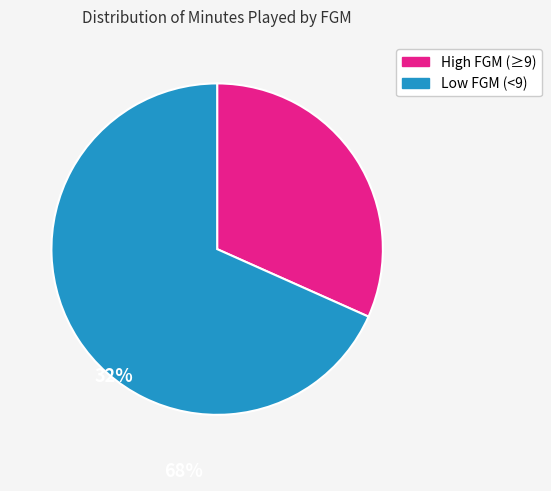

Is there a majority slice in this chart?

Yes